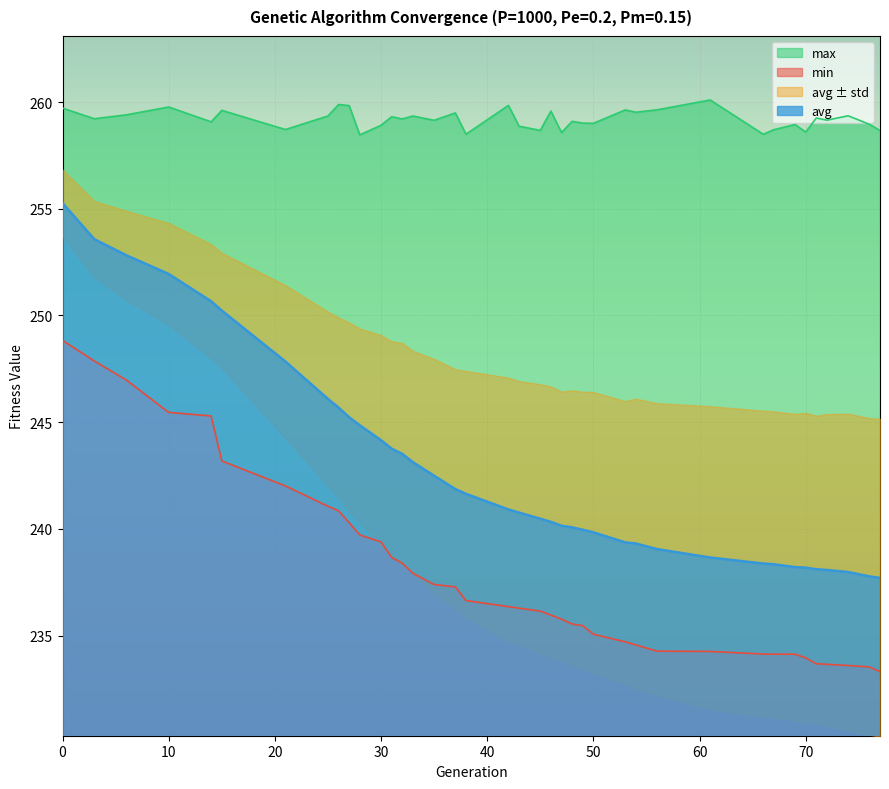

What is the difference between the second highest and minimum values in the min series?

14.6